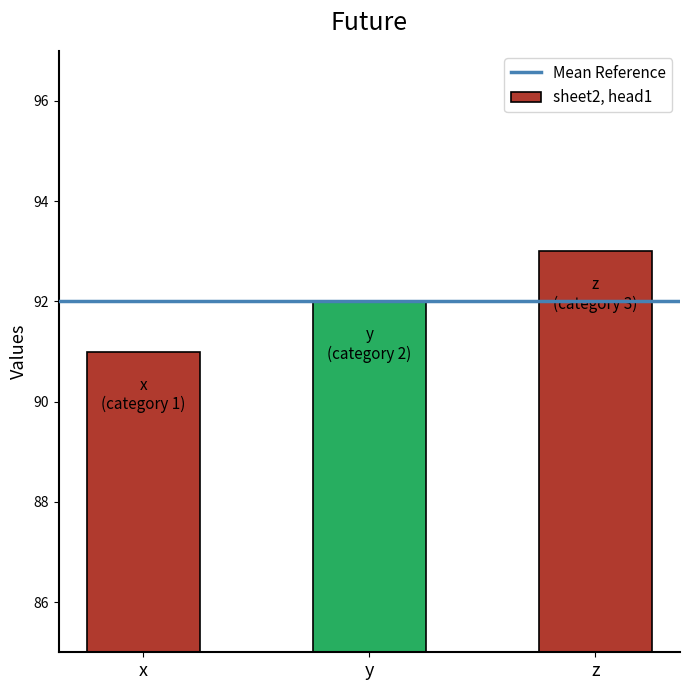

What is the smallest value displayed?

91